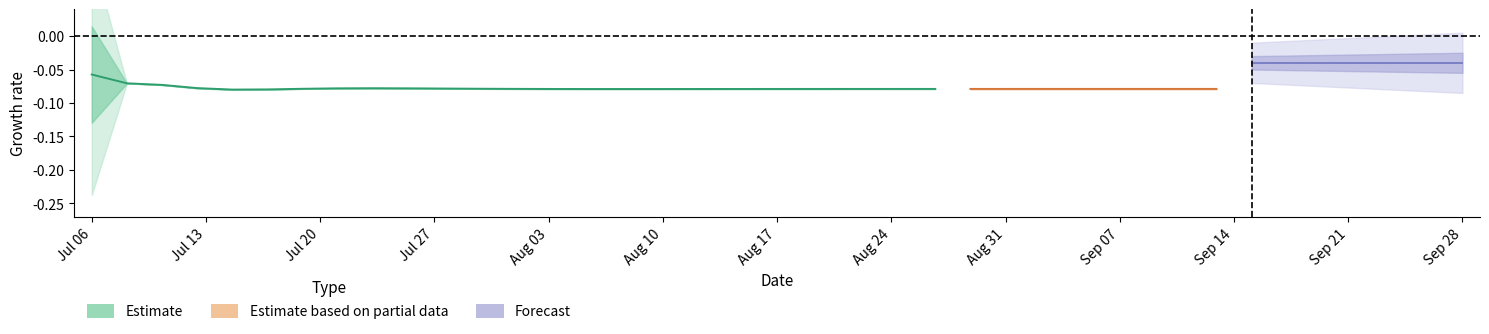

True or false: LLD_10 has a value of -0.1 at 32.

False